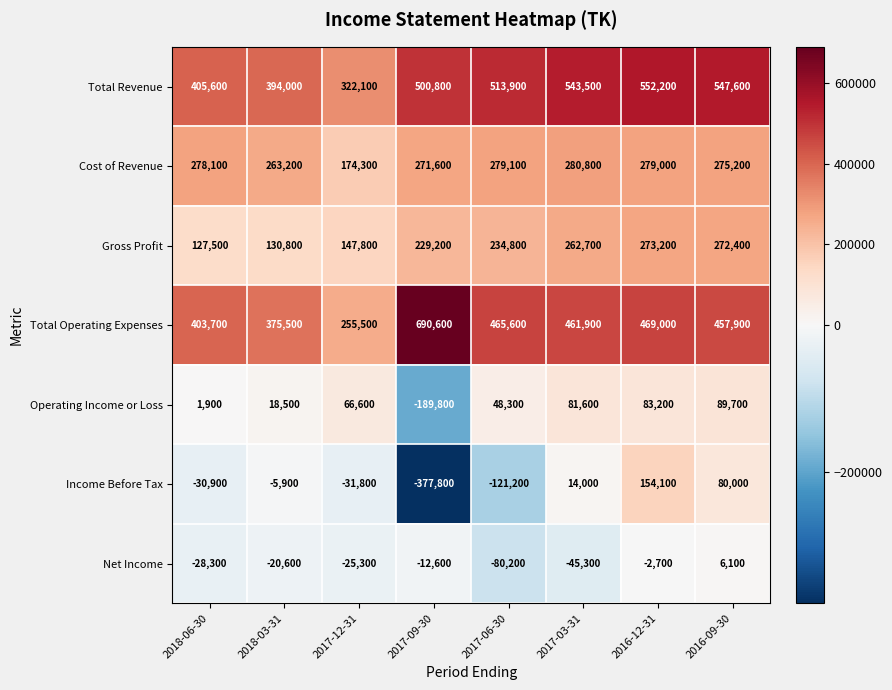

Is the value of Total Revenue at 2016-12-31 greater than the value of Net Income at 2018-03-31?

Yes